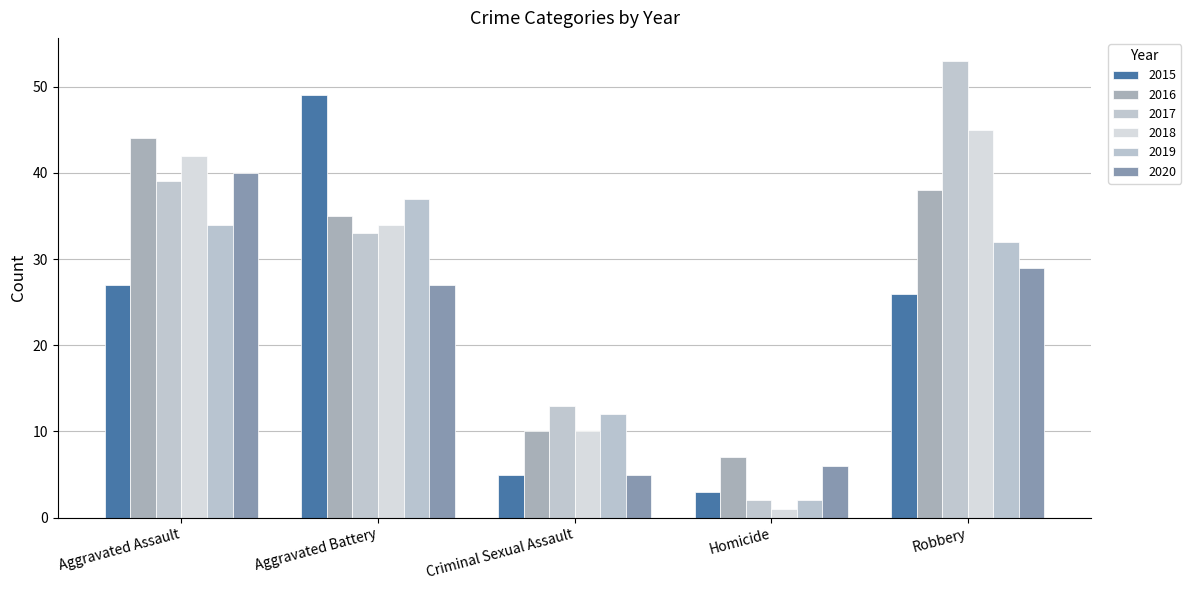

What is the total value across all series at Aggravated Assault?

226